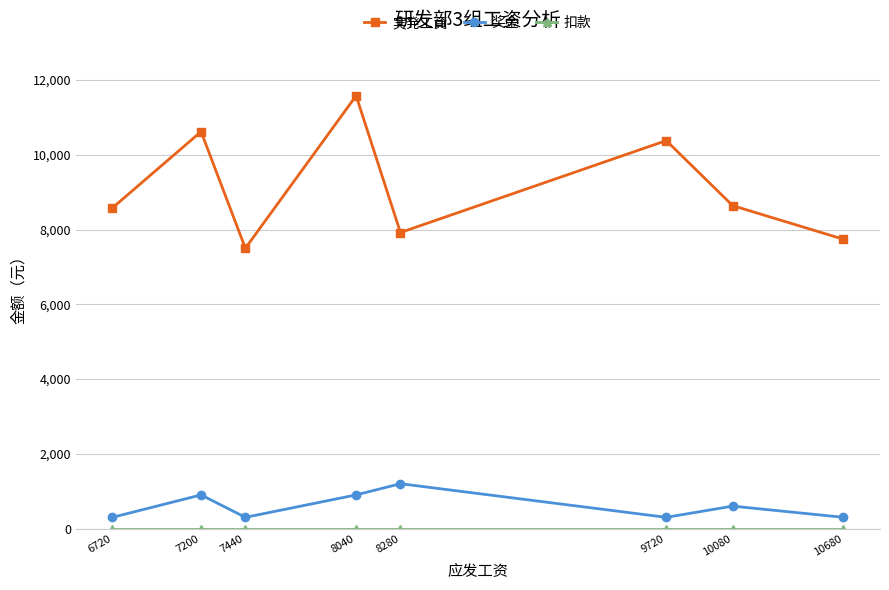

Which series changed the most between 9720 and 10080?

実発工資